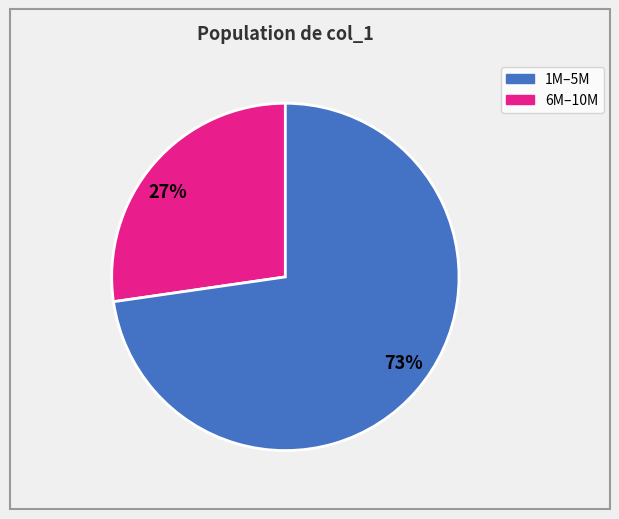

Count the number of slices in the pie.

2